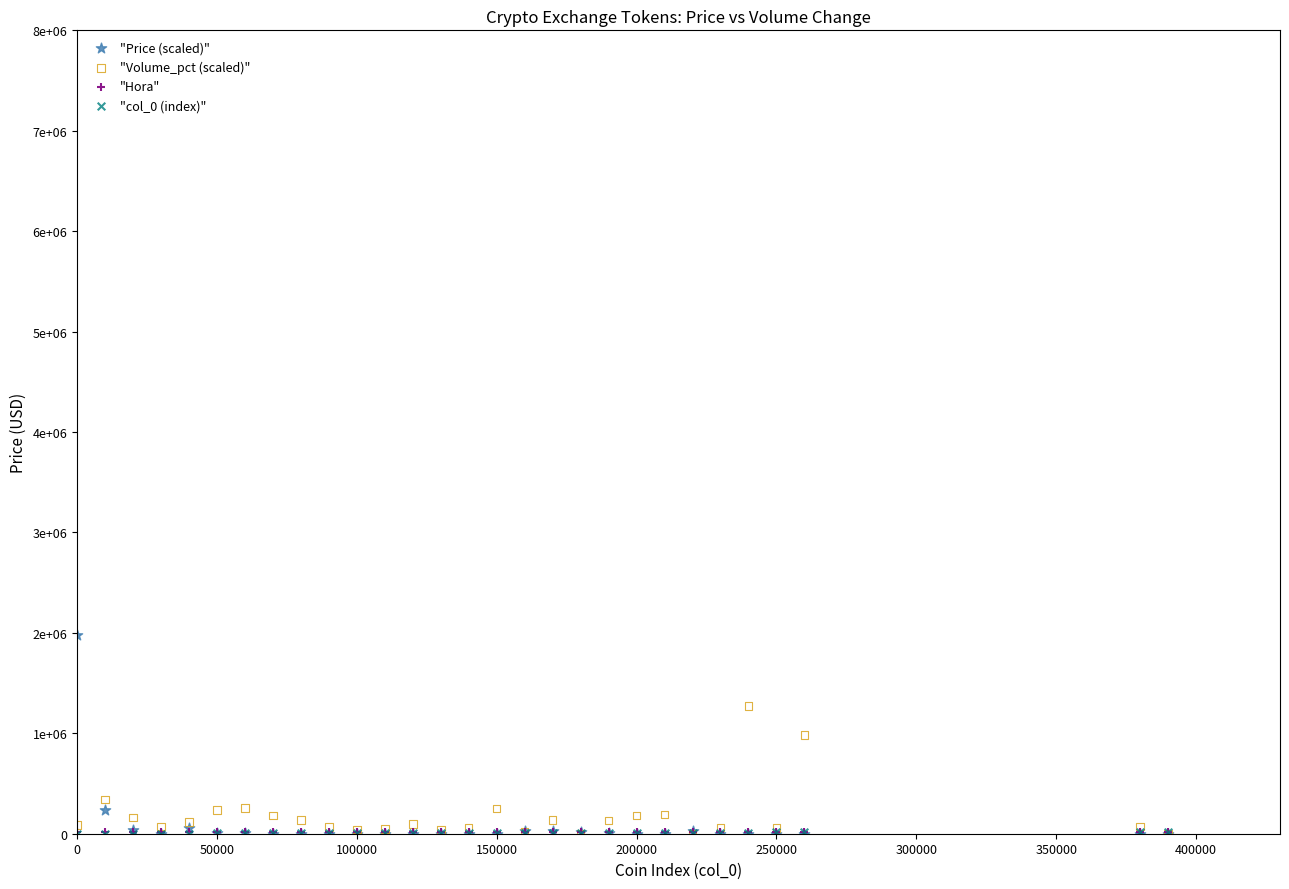

What are all the series names shown in the legend?

"Price (scaled)", "Volume_pct (scaled)", "Hora", "col_0 (index)"